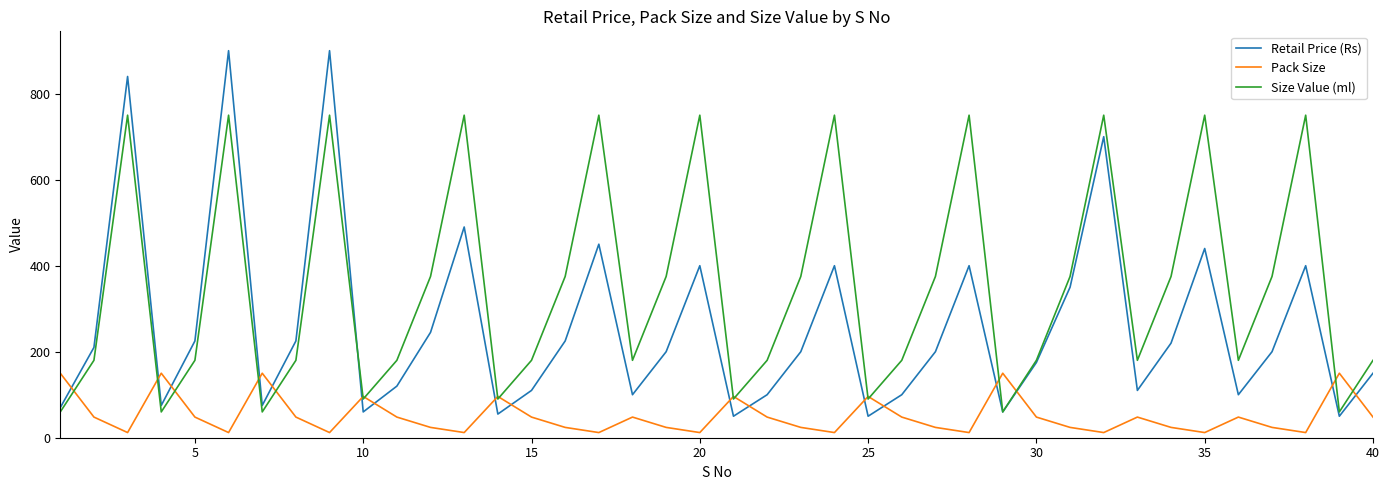

True or false: Pack Size and Retail Price (Rs) cross at least once.

True